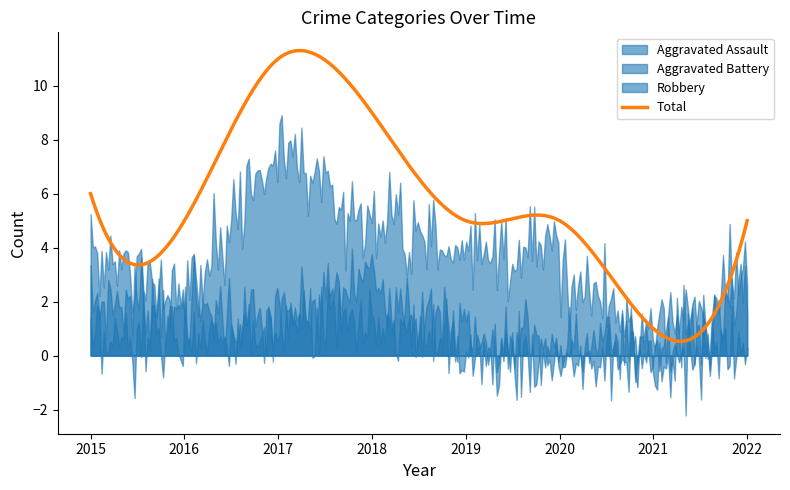

What is the value of the Aggravated Assault point at the 4th from the left?

1